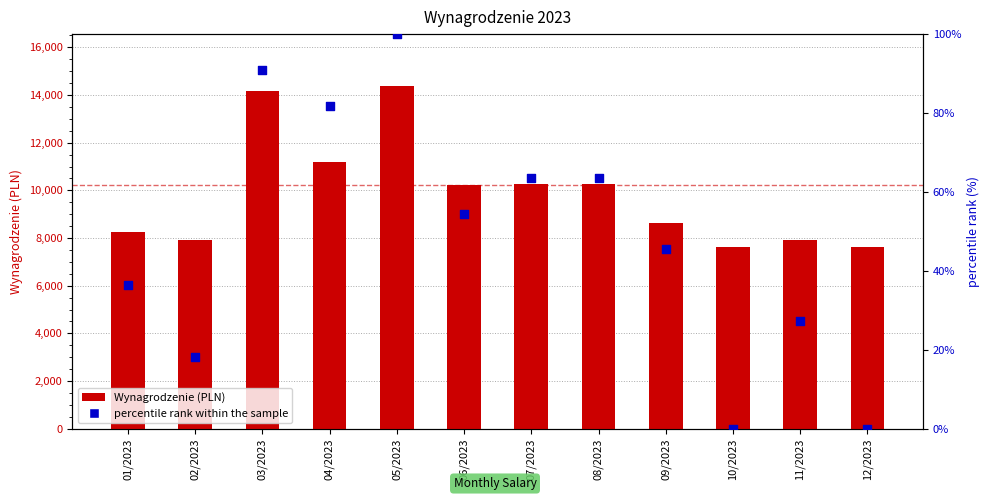

Which series has the widest spread of Y values?

Wynagrodzenie (PLN)